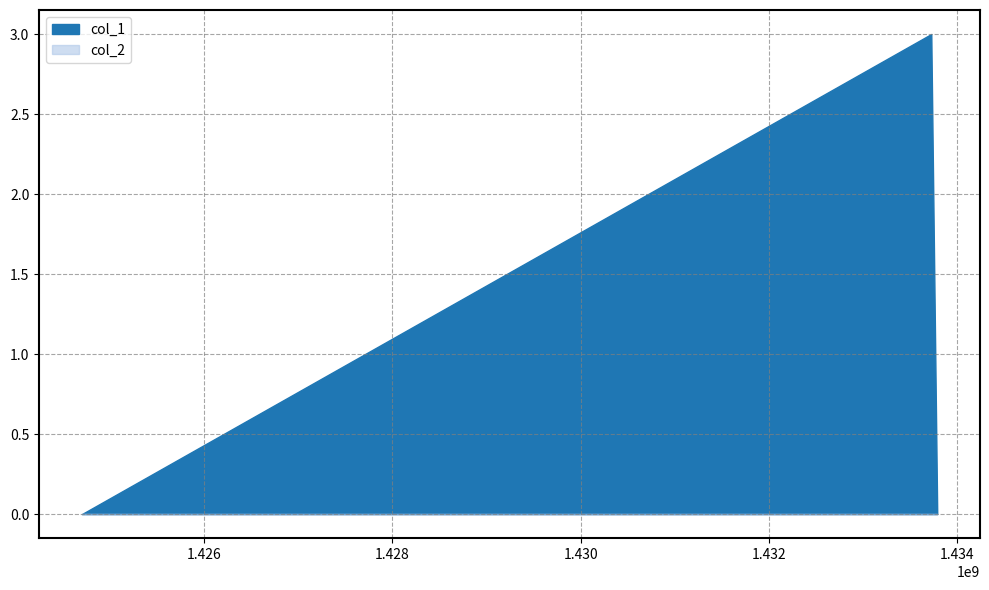

Which series has the largest total across all categories?

col_1